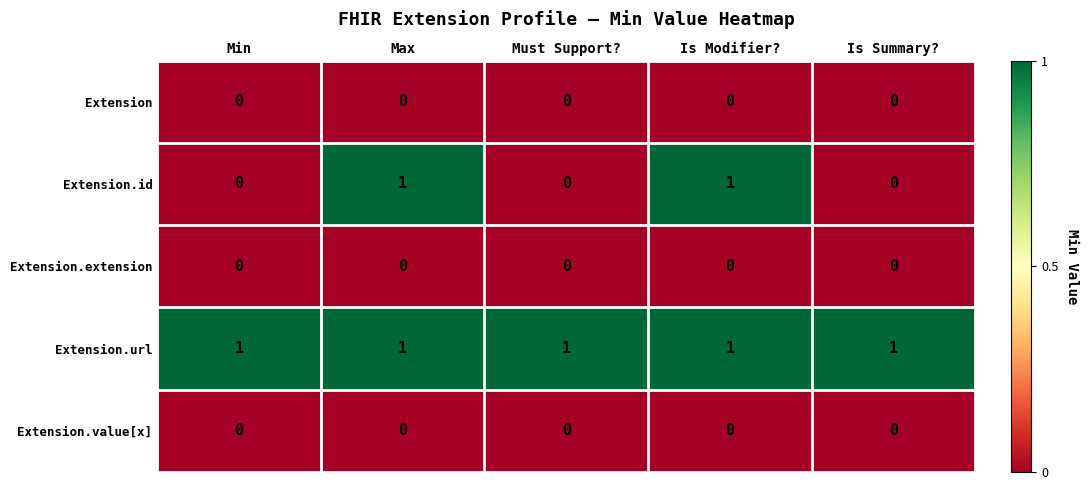

Which series has the largest total across all categories?

Extension.url